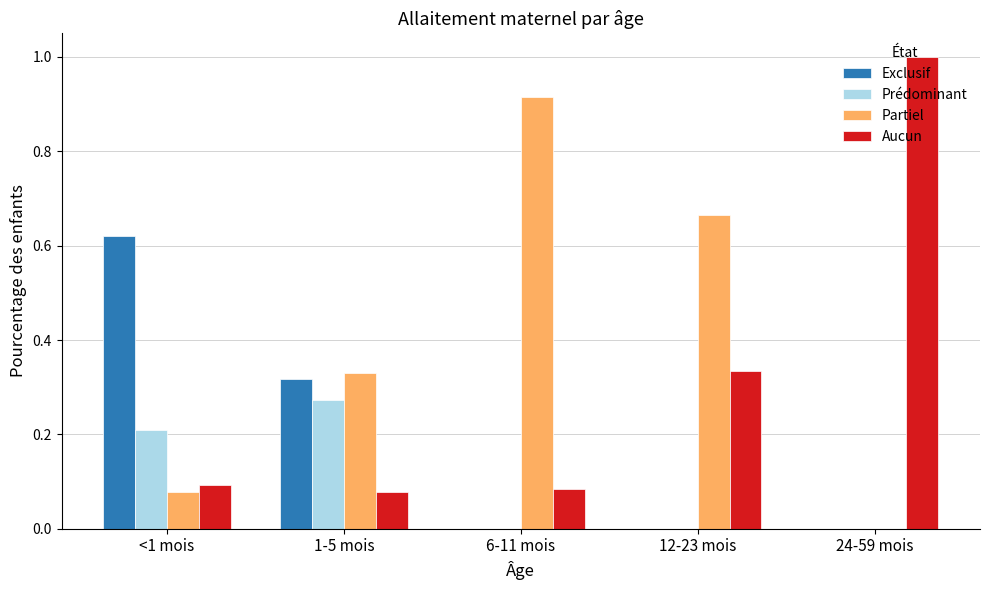

What is the sum of the Partiel values at 1-5 mois and <1 mois?

0.4